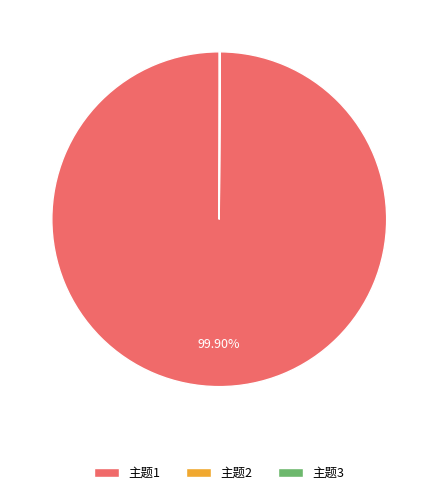

Which category accounts for the majority?

主题1